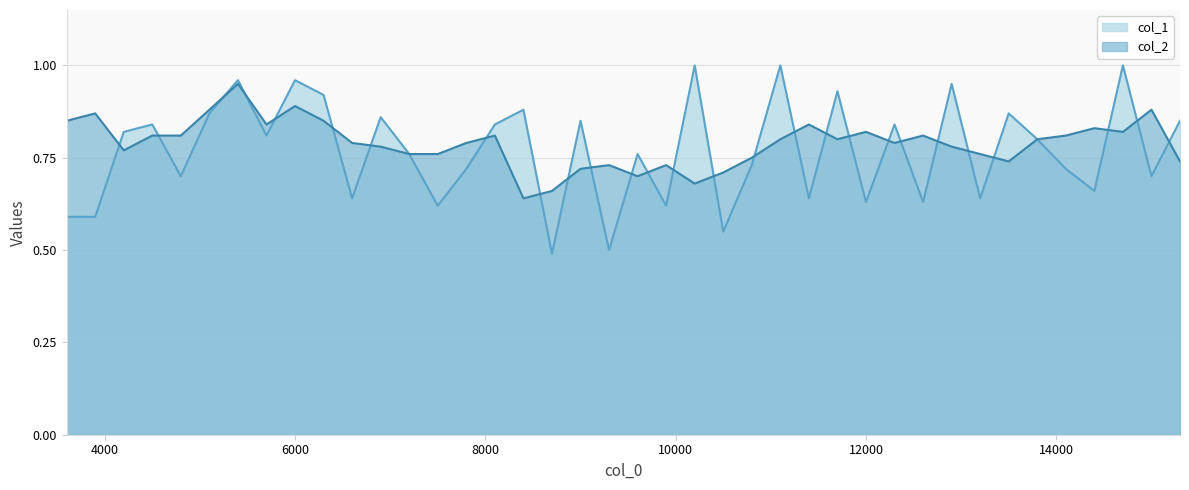

How many interior local peaks does the col_2 series have?

11